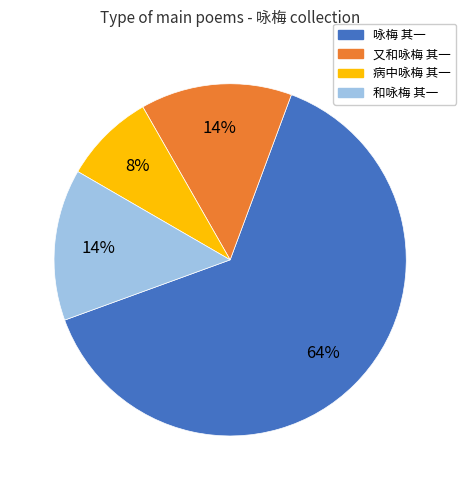

What is the largest slice in the pie chart?

咏梅 其一